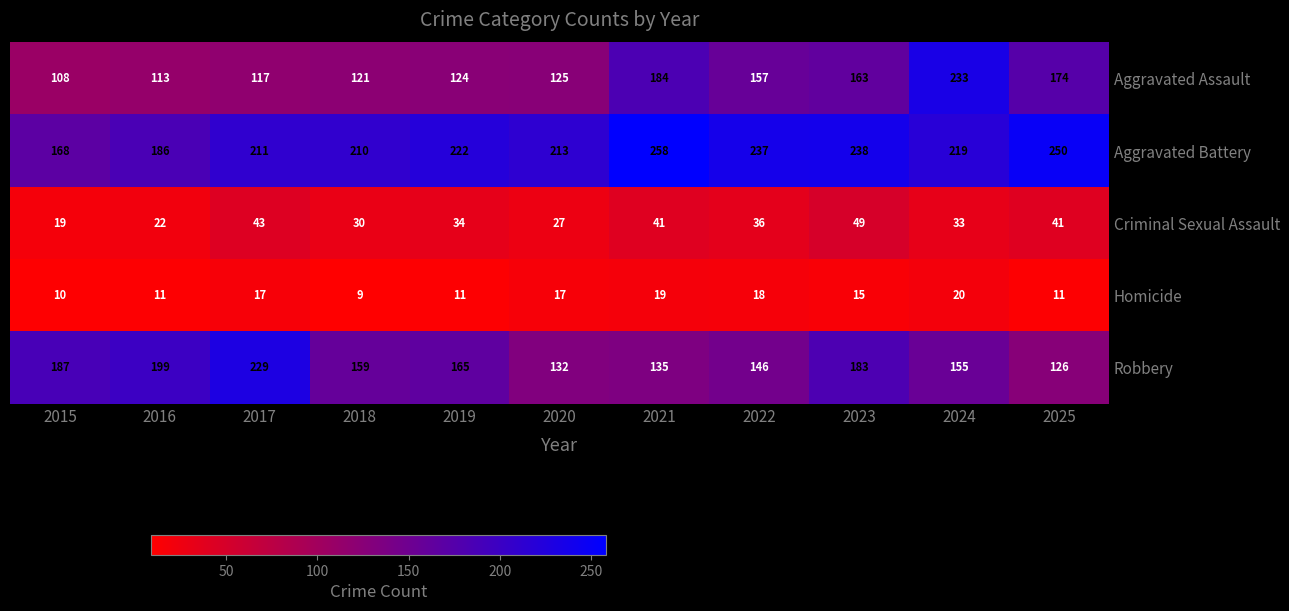

At 2015, list the series in order from smallest to largest.

Homicide, Criminal Sexual Assault, Aggravated Assault, Aggravated Battery, Robbery